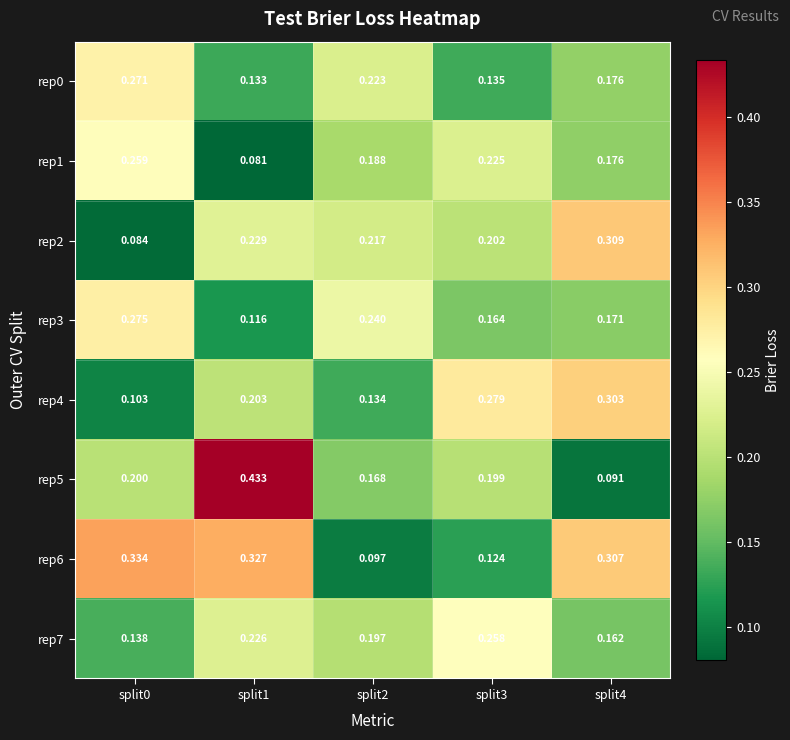

Reading right to left, transcribe all the data shown in this chart.

rep0: split4=0.2	split3=0.1	split2=0.2	split1=0.1	split0=0.3
rep1: split4=0.2	split3=0.2	split2=0.2	split1=0.1	split0=0.3
rep2: split4=0.3	split3=0.2	split2=0.2	split1=0.2	split0=0.1
rep3: split4=0.2	split3=0.2	split2=0.2	split1=0.1	split0=0.3
rep4: split4=0.3	split3=0.3	split2=0.1	split1=0.2	split0=0.1
rep5: split4=0.1	split3=0.2	split2=0.2	split1=0.4	split0=0.2
rep6: split4=0.3	split3=0.1	split2=0.1	split1=0.3	split0=0.3
rep7: split4=0.2	split3=0.3	split2=0.2	split1=0.2	split0=0.1